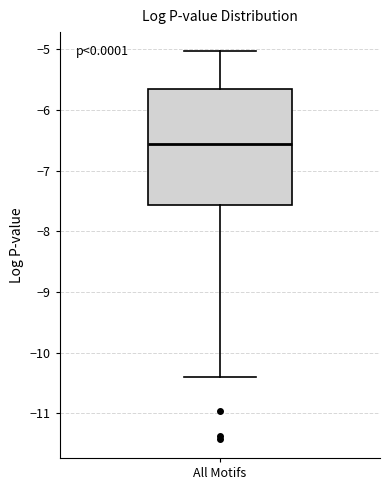

Where does the lower whisker of the box for All Motifs end on the y-axis? The values are not printed on the chart, so give them approximately, as read against the axis.

-10.4